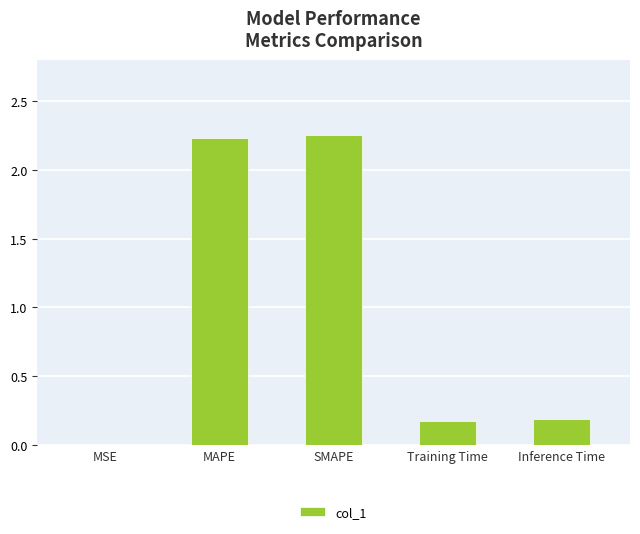

Which has a higher value, SMAPE or Training Time?

SMAPE